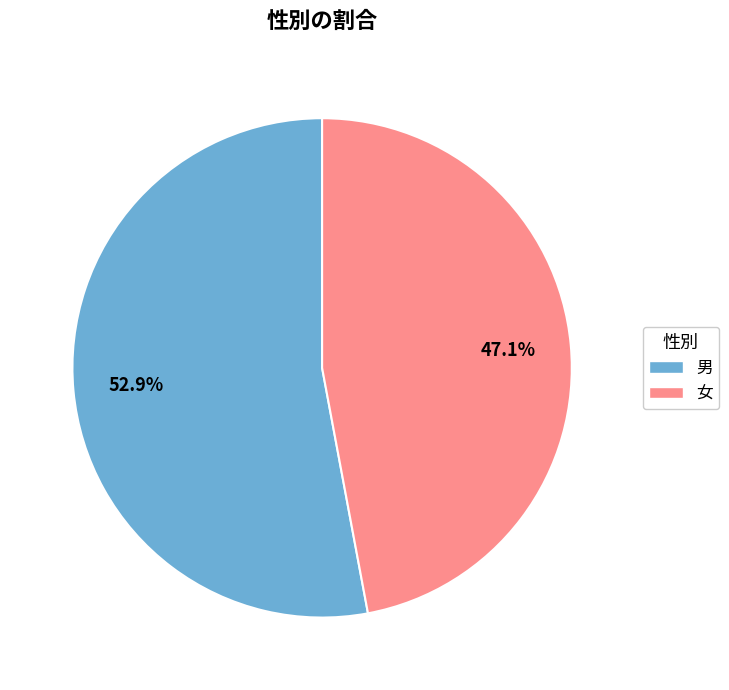

Is it true that 女 is 47% of the pie?

True